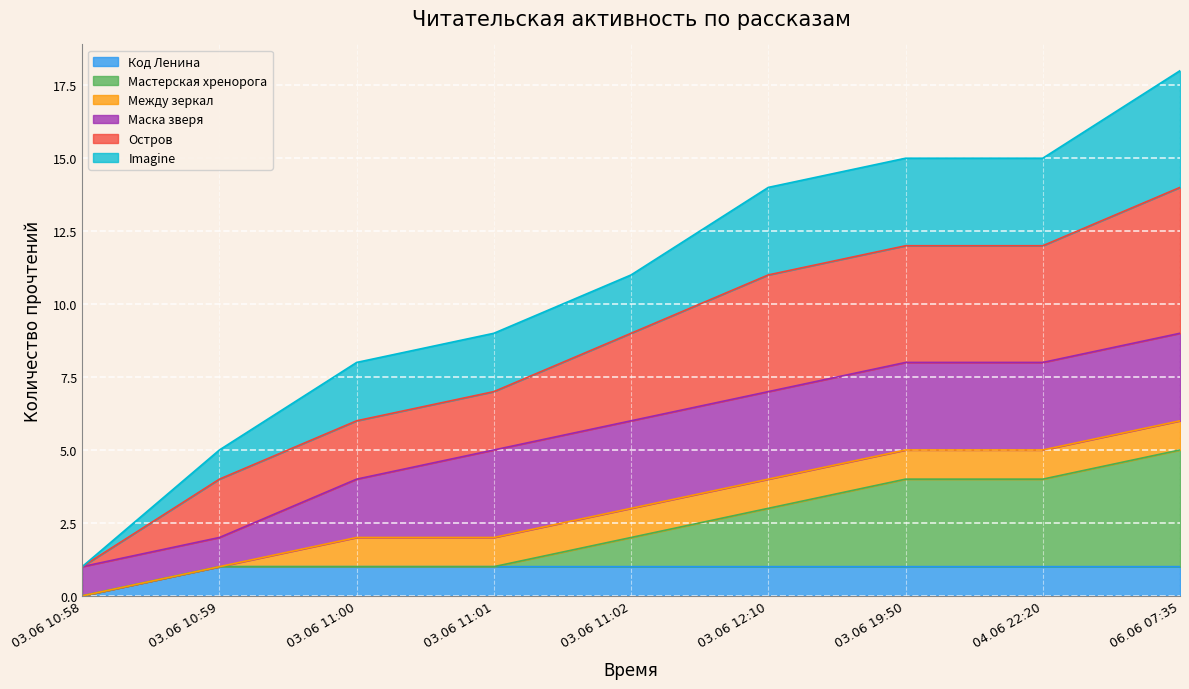

What position from the left is 03.06 11:00?

3